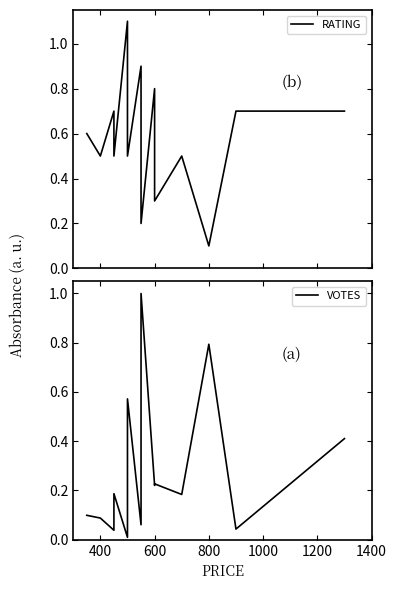

How many lines are shown in the chart?

2